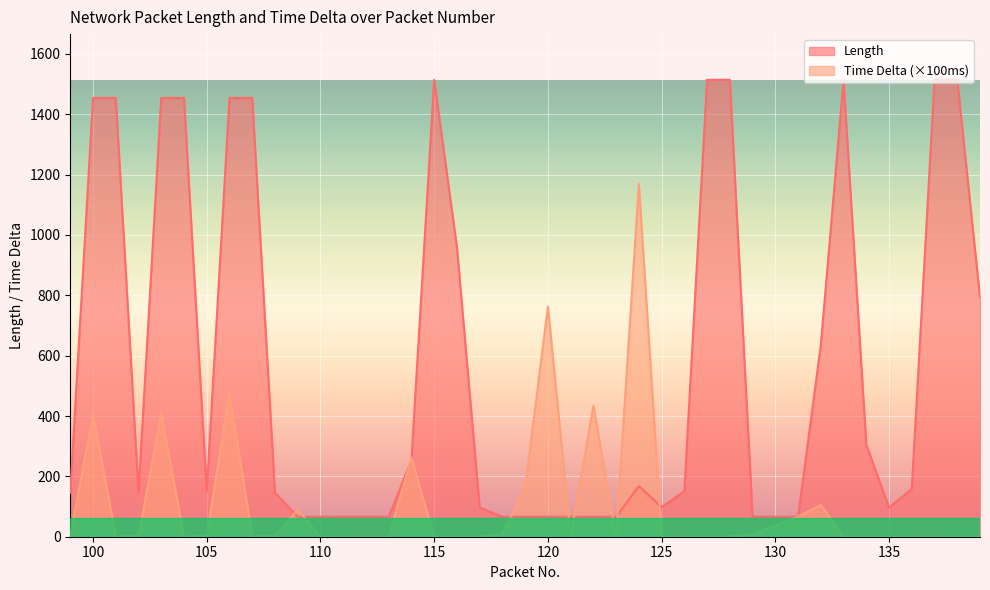

The Length series shows 1454.0 at 104. True or false?

True